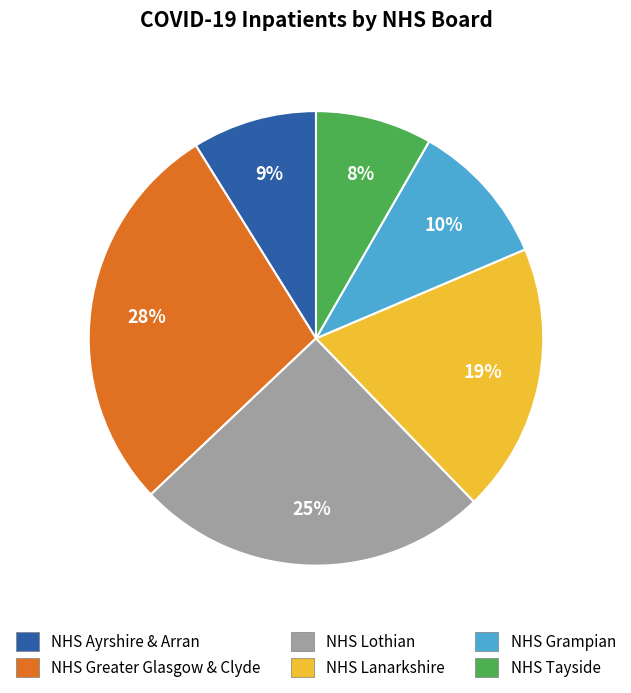

To the nearest percent, what percentage of the pie is NHS Greater Glasgow & Clyde?

28%